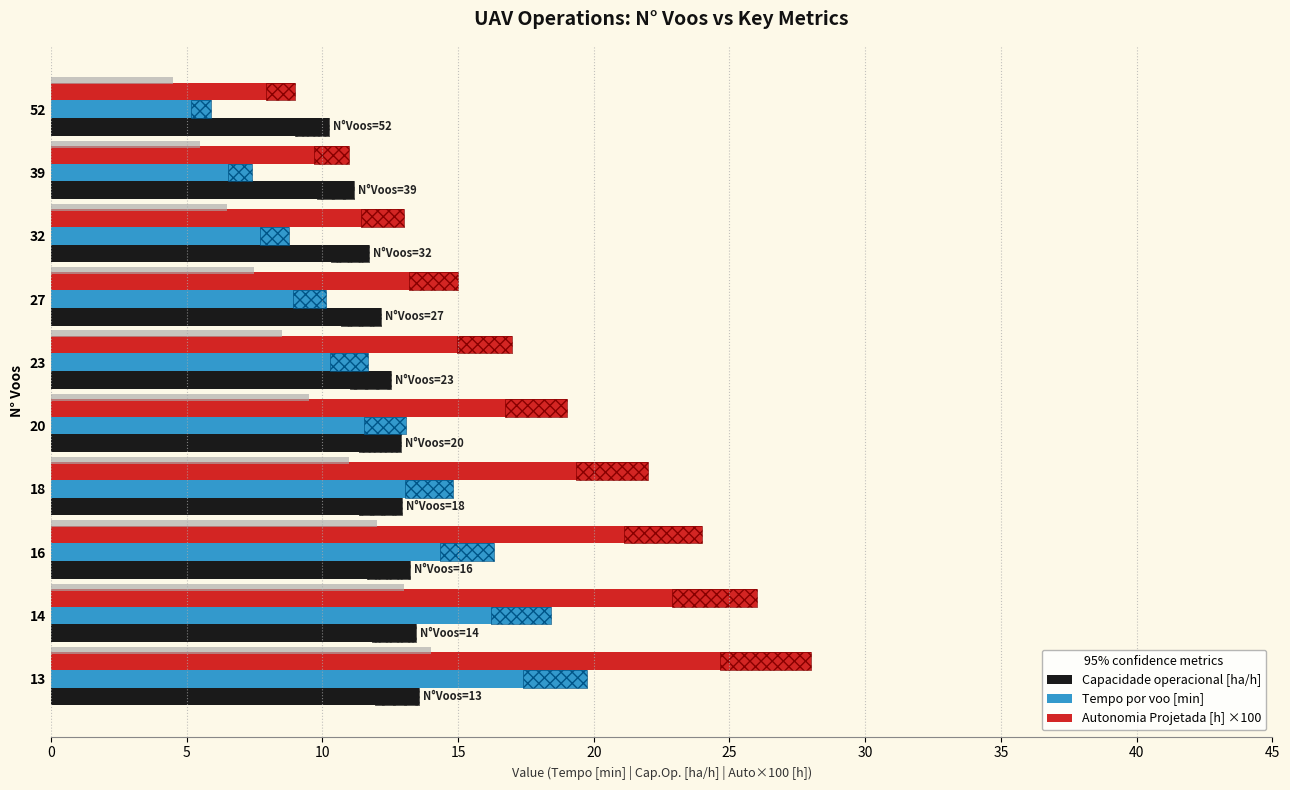

How many data points does each series have?

10